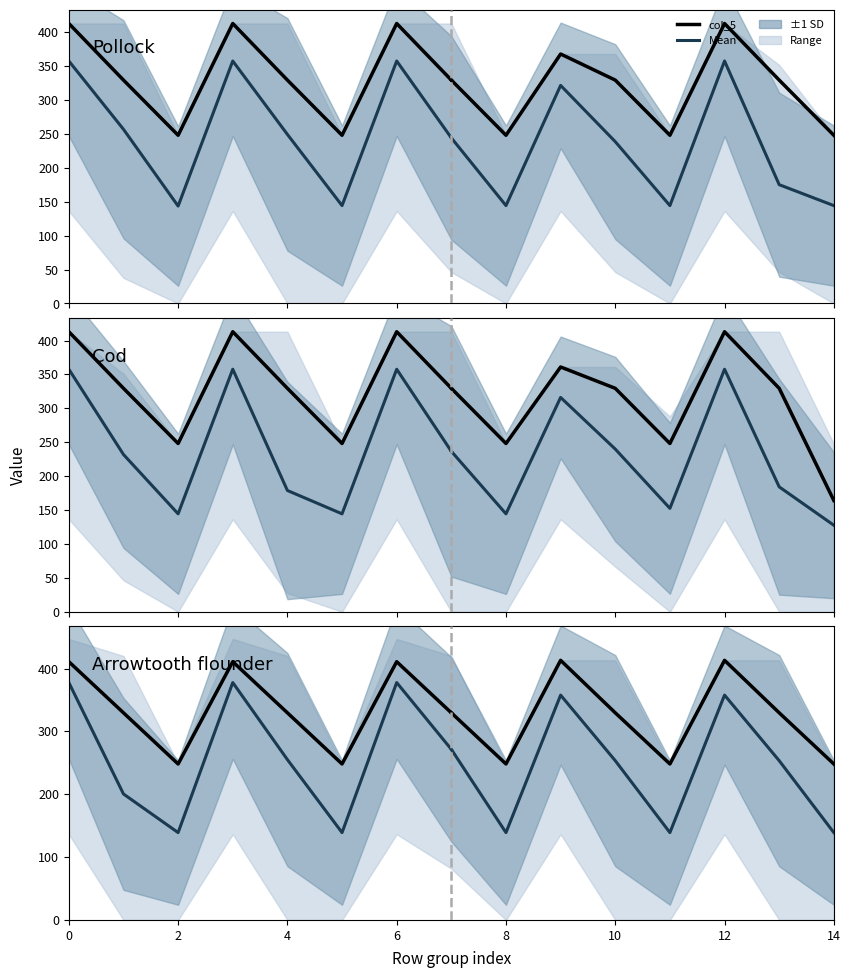

What is the spread (max minus min) of values at 4?

109.5